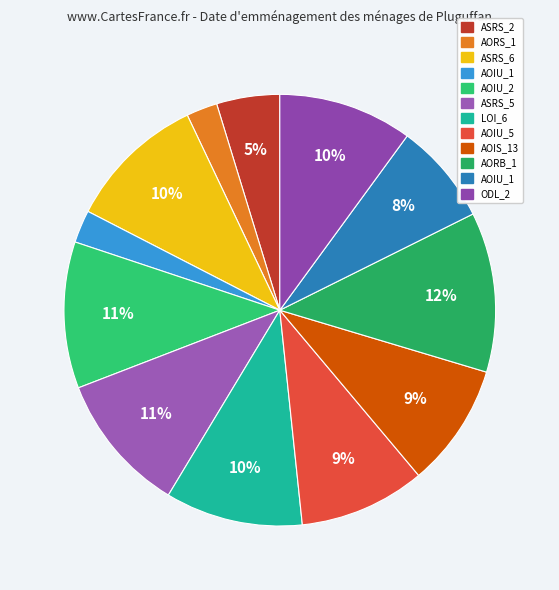

Is there a majority slice in this chart?

No